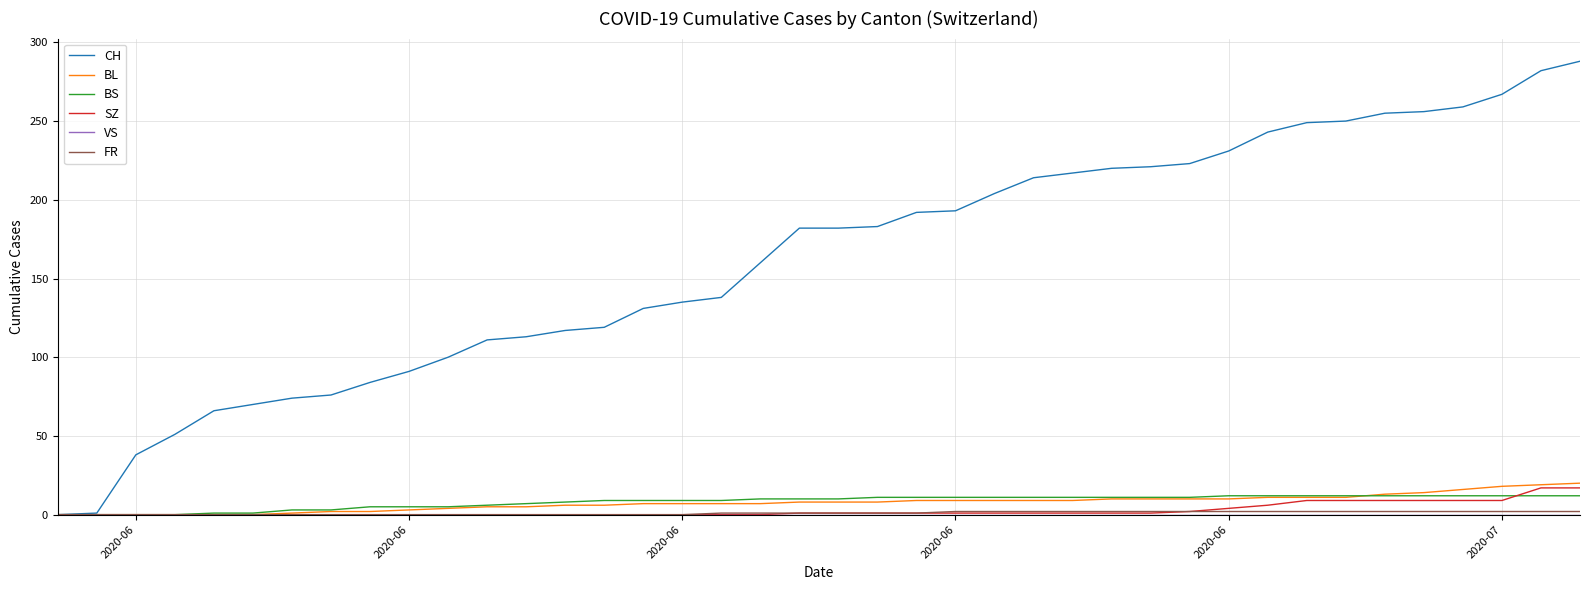

Which series has the largest range (max minus min)?

CH